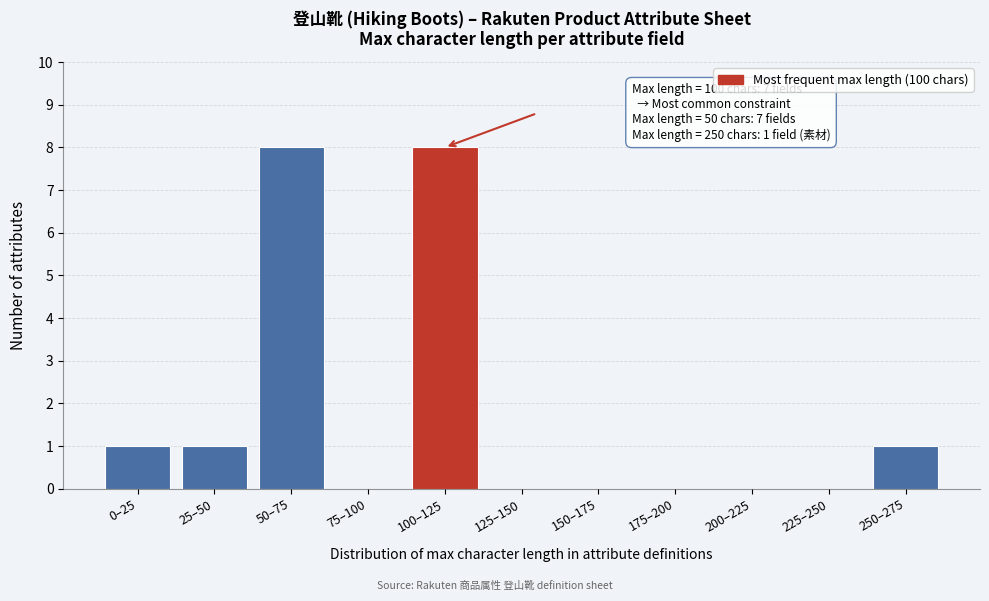

Reading right to left, extract all data points from this chart.

250–275=1	225–250=0	200–225=0	175–200=0	150–175=0	125–150=0	100–125=8	75–100=0	50–75=8	25–50=1	0–25=1